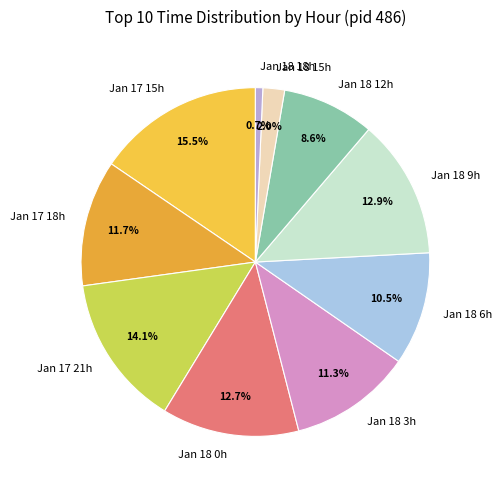

Is there any slice that represents more than half of the pie?

No